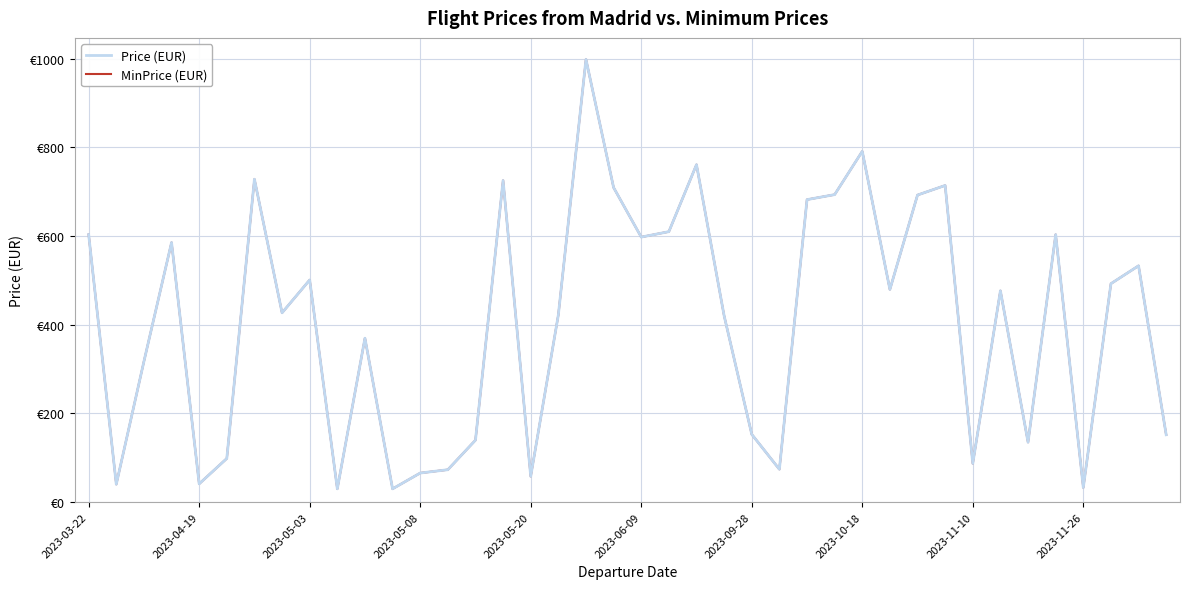

Does the chart have visible grid lines?

Yes